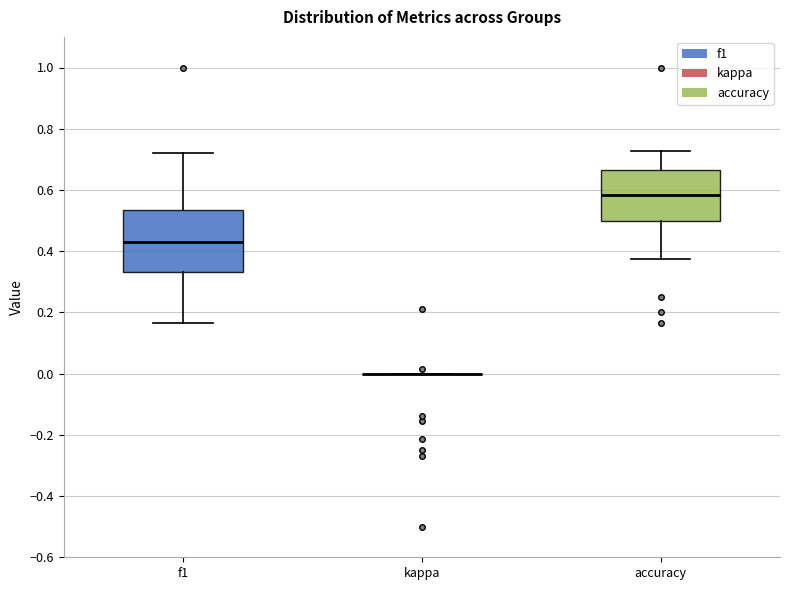

Where does the lower whisker of the box for accuracy end on the y-axis? The values are not printed on the chart, so give them approximately, as read against the axis.

0.38